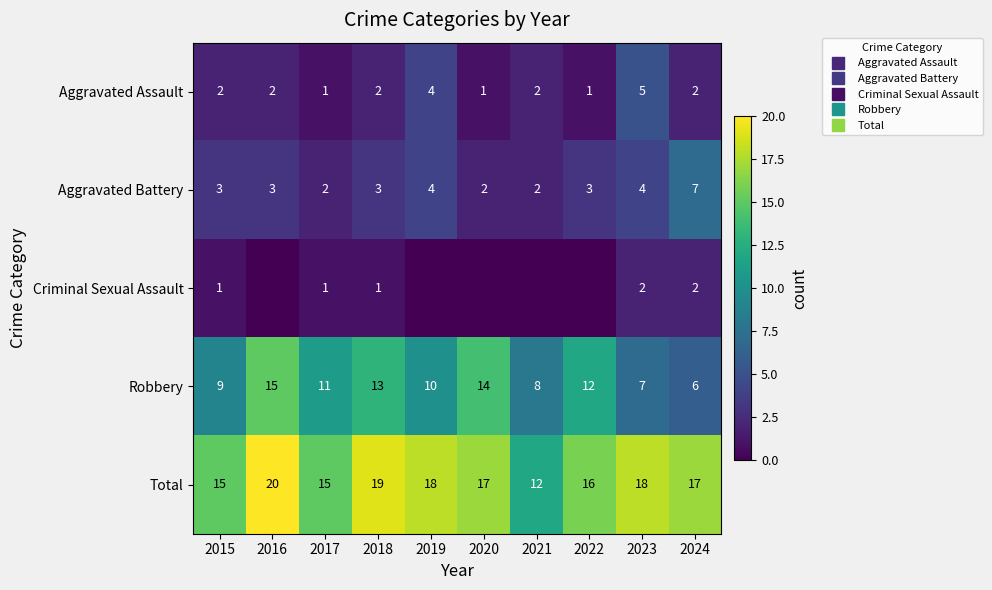

Where is Aggravated Assault nearest to the value 3?

2015